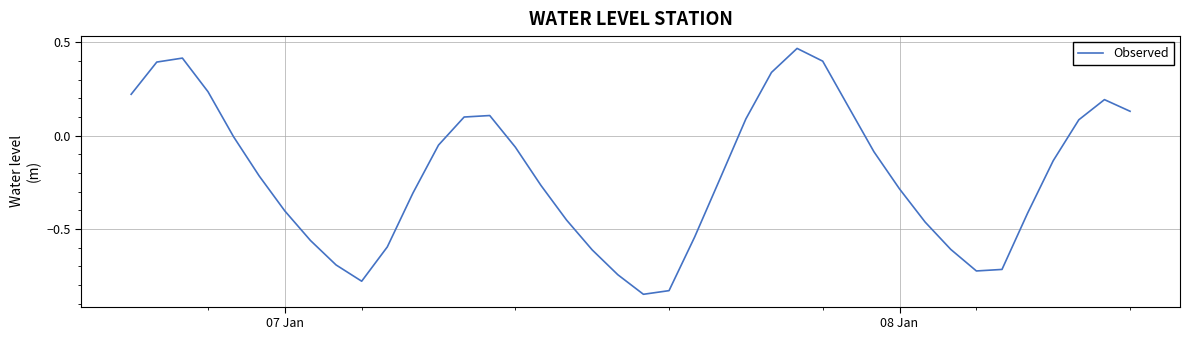

Does the chart display data point markers on the line(s)?

No